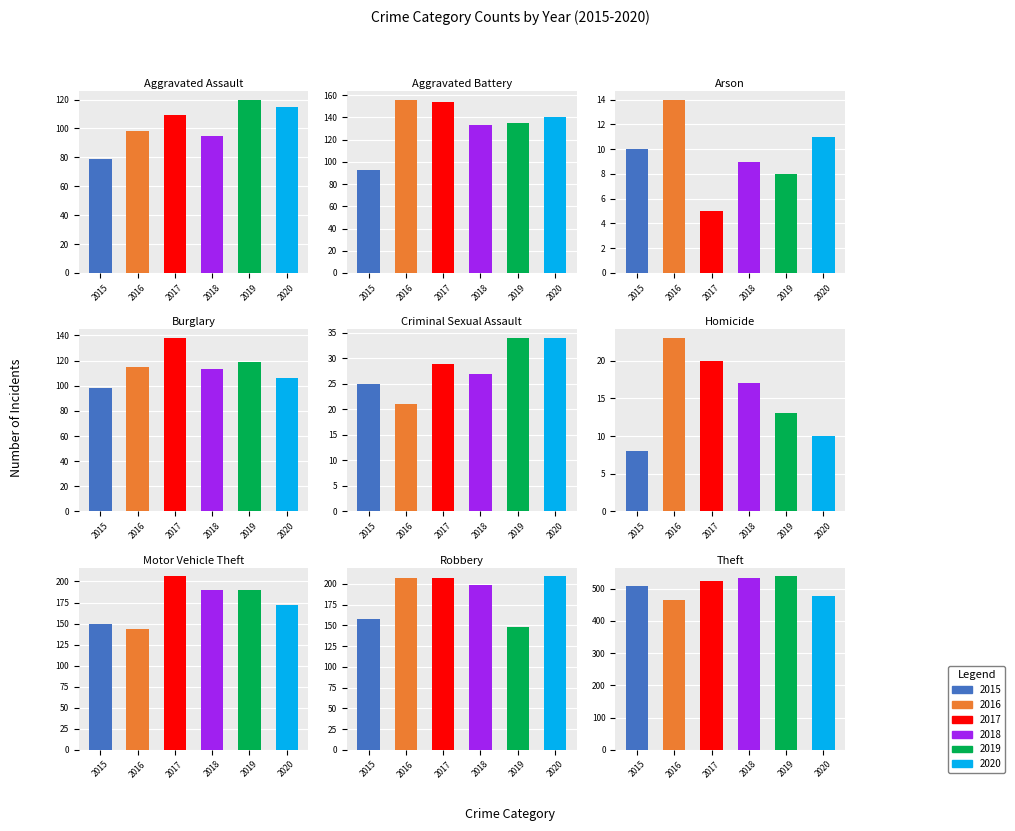

Between Criminal Sexual Assault and Theft, which series saw the biggest shift?

2018